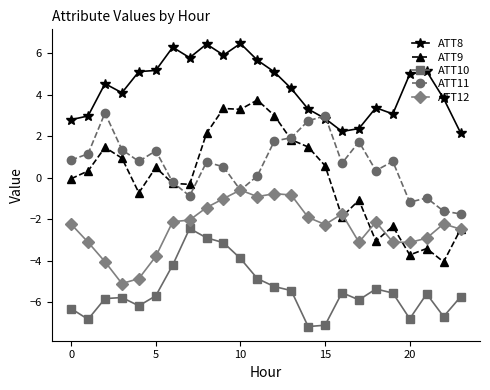

Rank the series by their maximum value, from highest to lowest.

ATT8, ATT9, ATT11, ATT12, ATT10